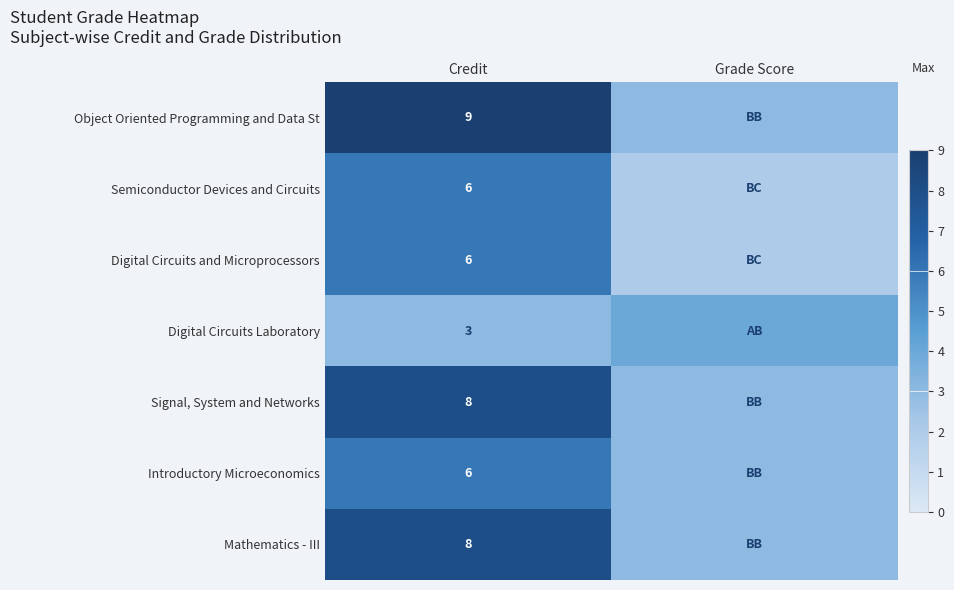

What is the total value across all series at Credit?

46